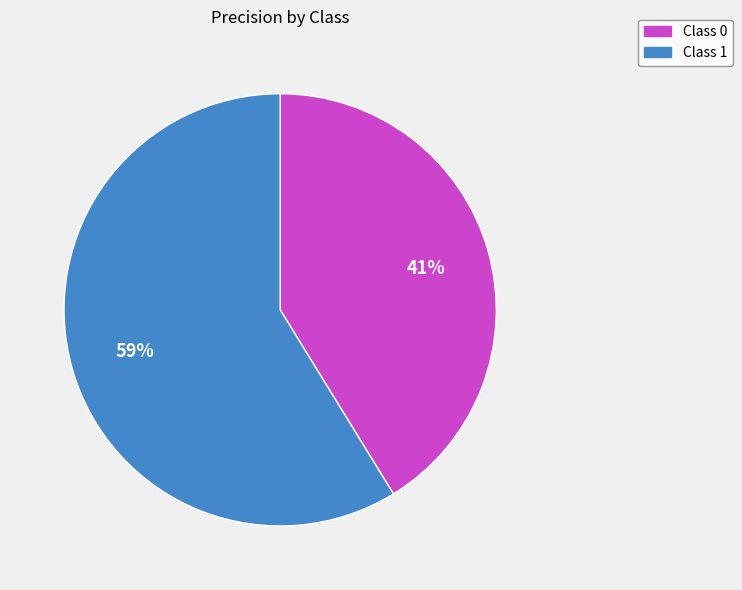

To the nearest percent, what is the average slice percentage?

50%